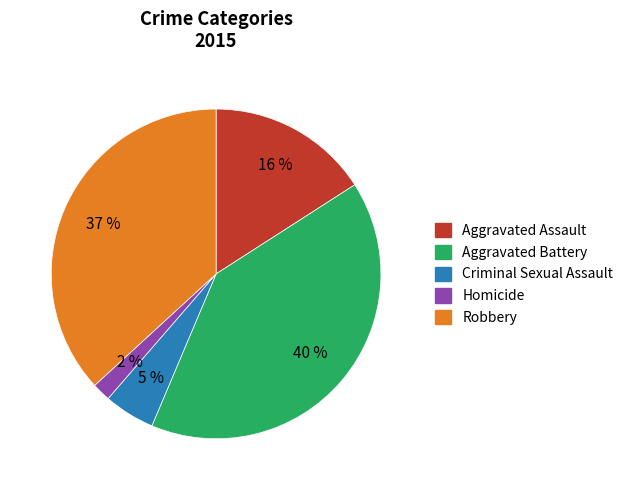

Combined, do Homicide and Aggravated Assault account for over 50%?

No